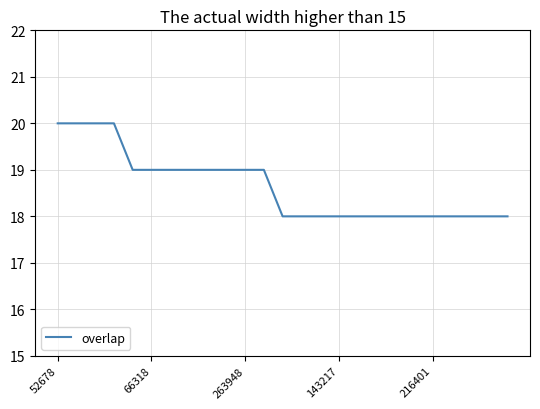

What is the maximum value shown in the chart?

20